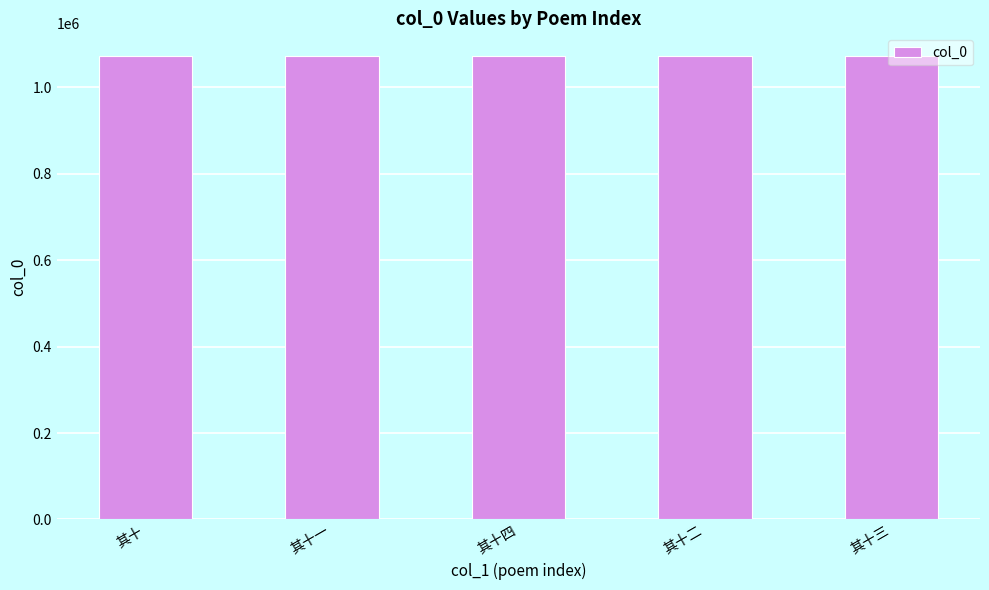

What is the difference between the values at 其十一 and 其十三?

2